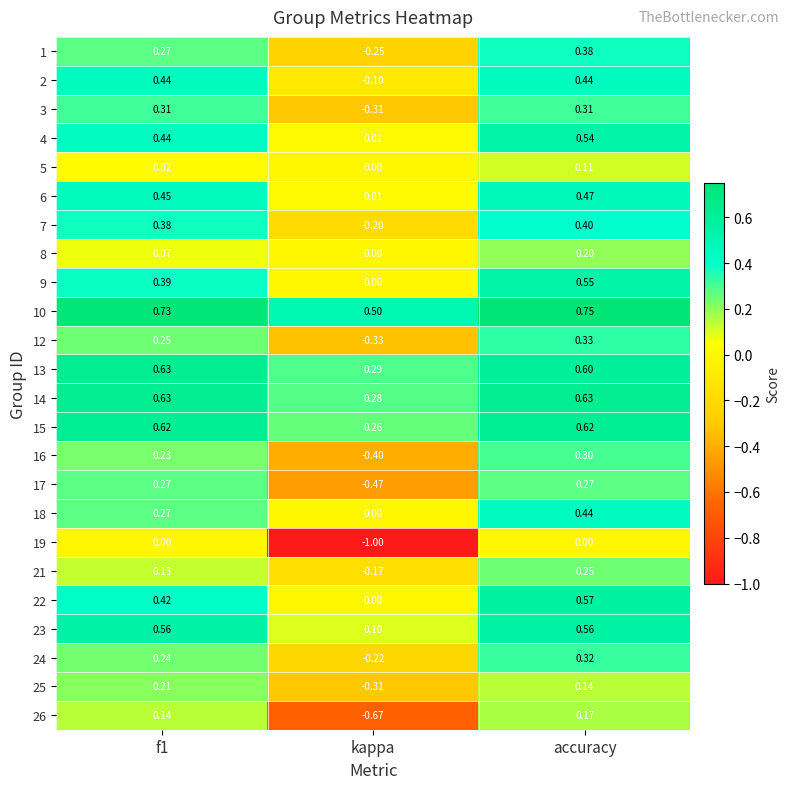

At which category is the sum across all series the highest?

accuracy